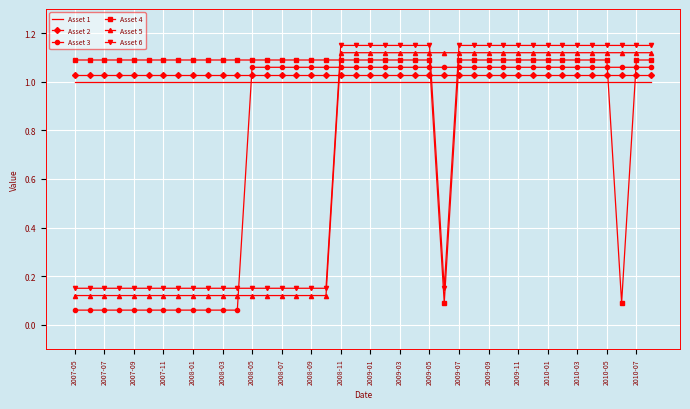

Which series ends up on top after the final intersection of Asset 2 and Asset 6?

Asset 6